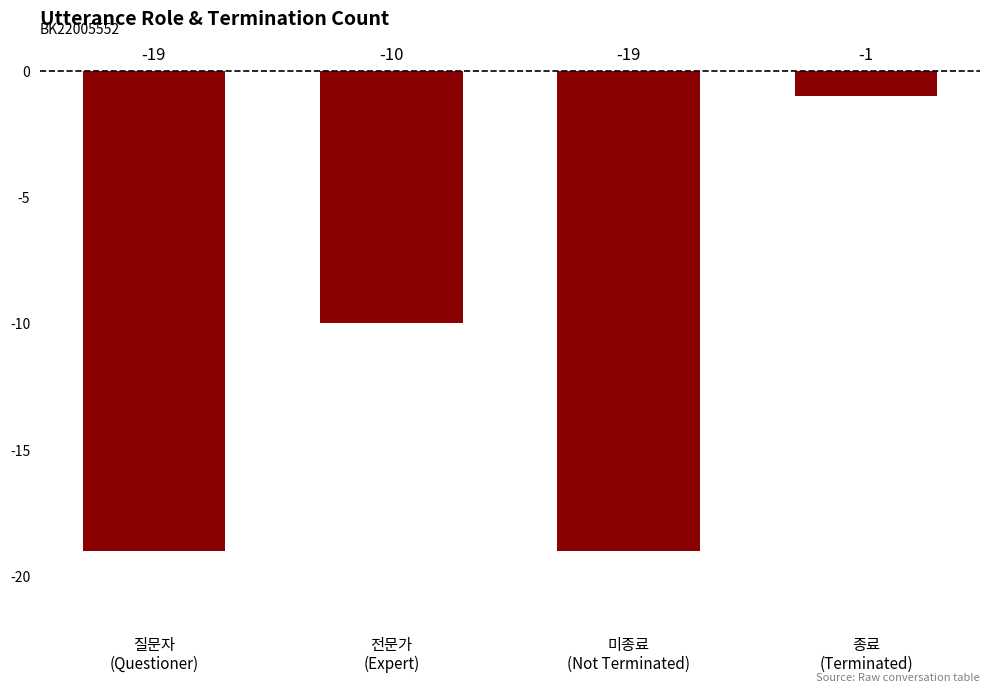

What is the value of the 4th bar from the left?

-1